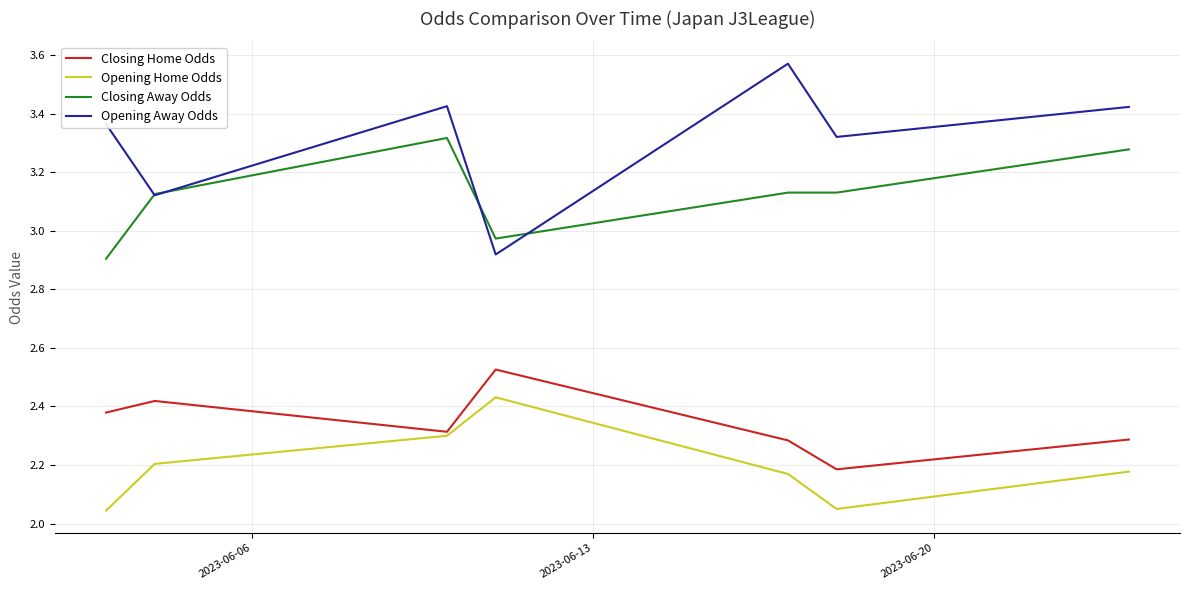

Which series has the largest total across all categories?

Opening Away Odds